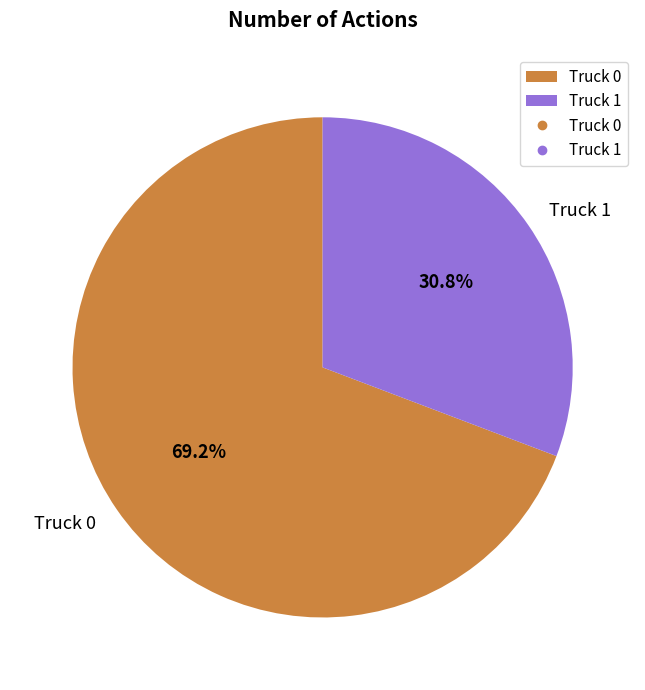

How many segments does this pie chart have?

2